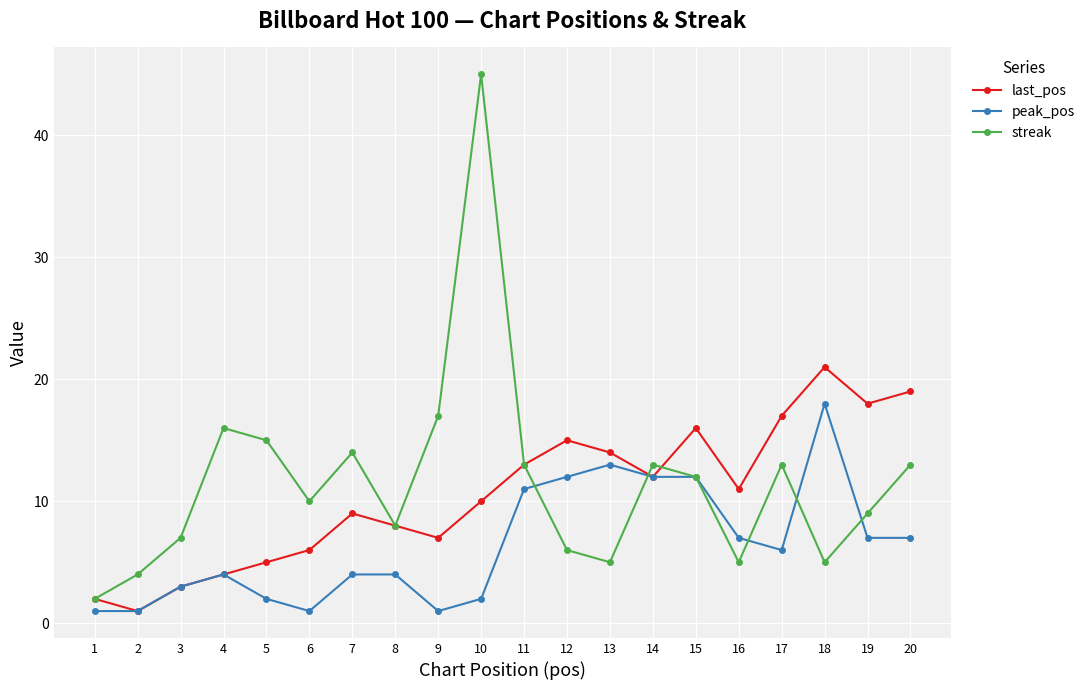

At which category does last_pos reach its first local valley?

2